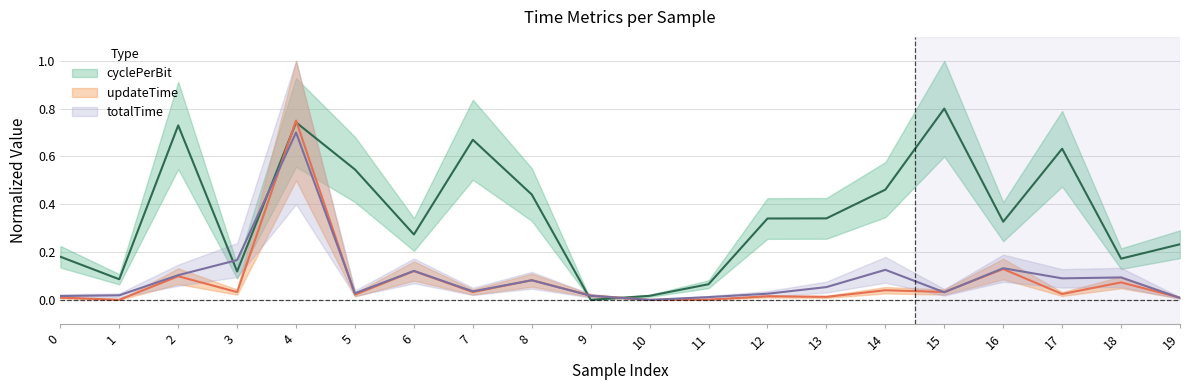

How many data points in cyclePerBit are above 0?

19